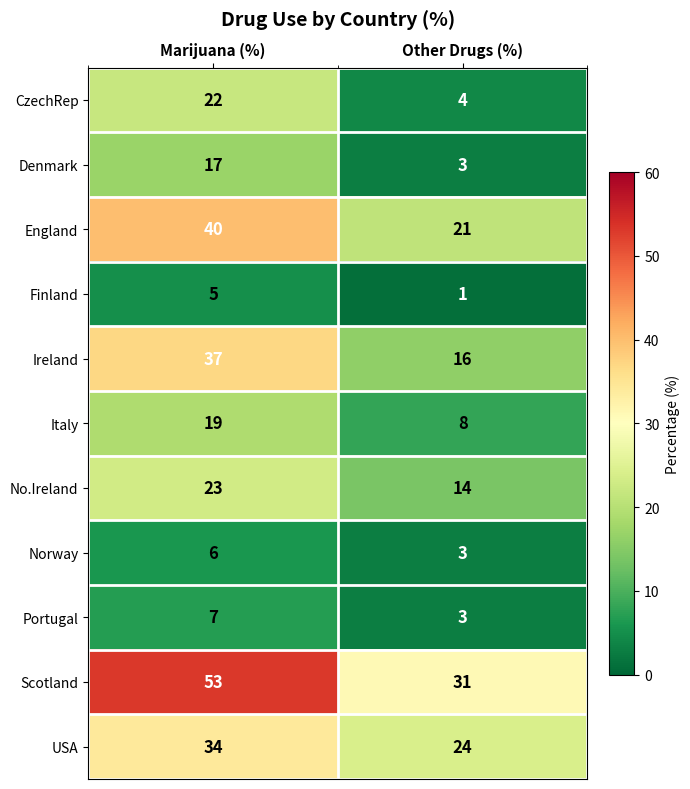

Reading left to right, list all the values displayed in this chart.

CzechRep: 22	4
Denmark: 17	3
England: 40	21
Finland: 5	1
Ireland: 37	16
Italy: 19	8
No.Ireland: 23	14
Norway: 6	3
Portugal: 7	3
Scotland: 53	31
USA: 34	24